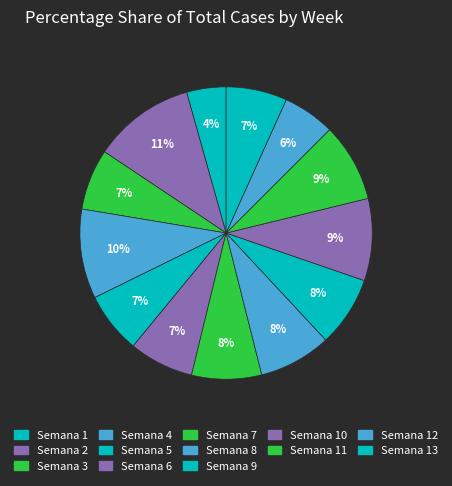

Between Semana 1 and Semana 7, which is larger?

Semana 7